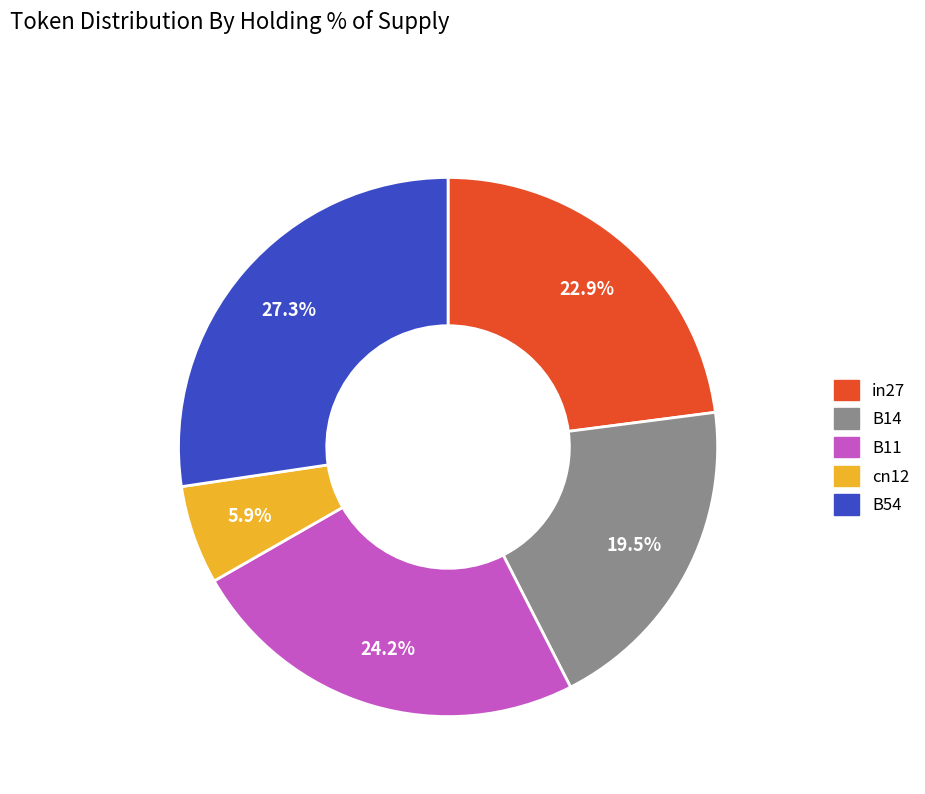

How many segments does this pie chart have?

5